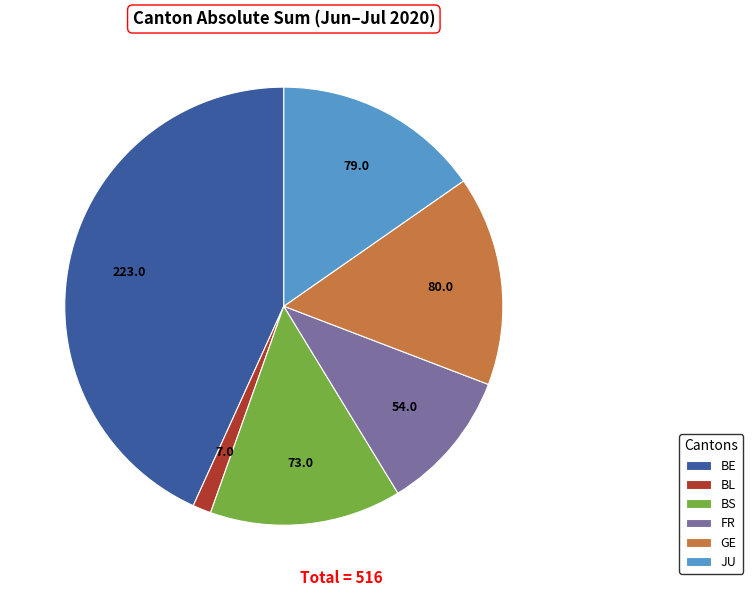

Is the sum of GE and JU greater than half?

No